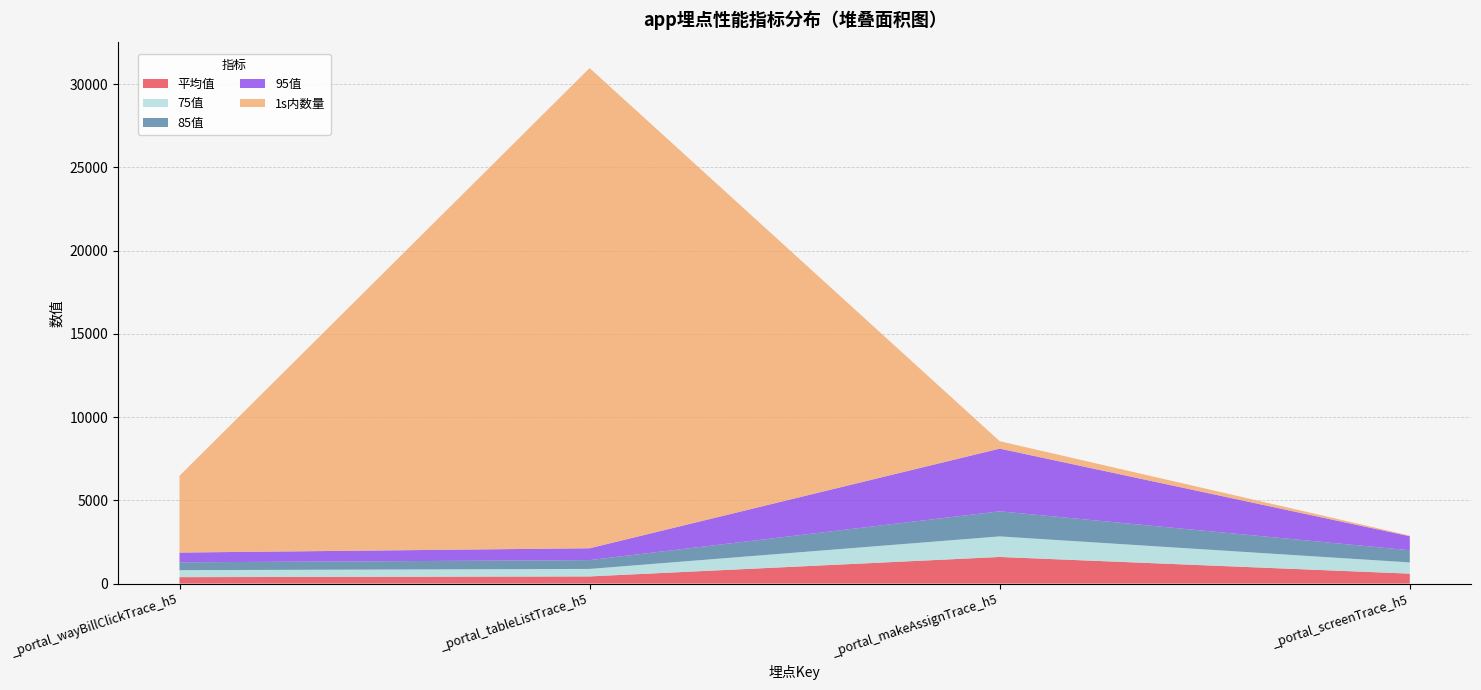

How many times do 1s内数量 and 95值 cross each other?

1